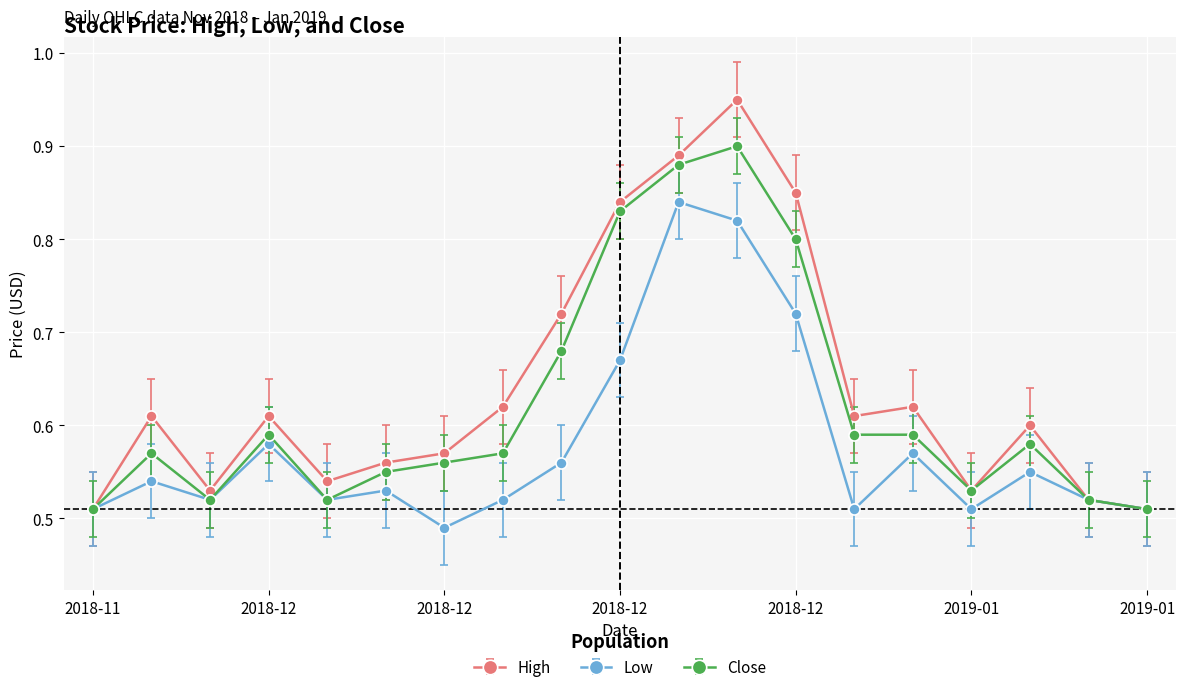

True or false: Close has more than 0 interior local peaks.

True